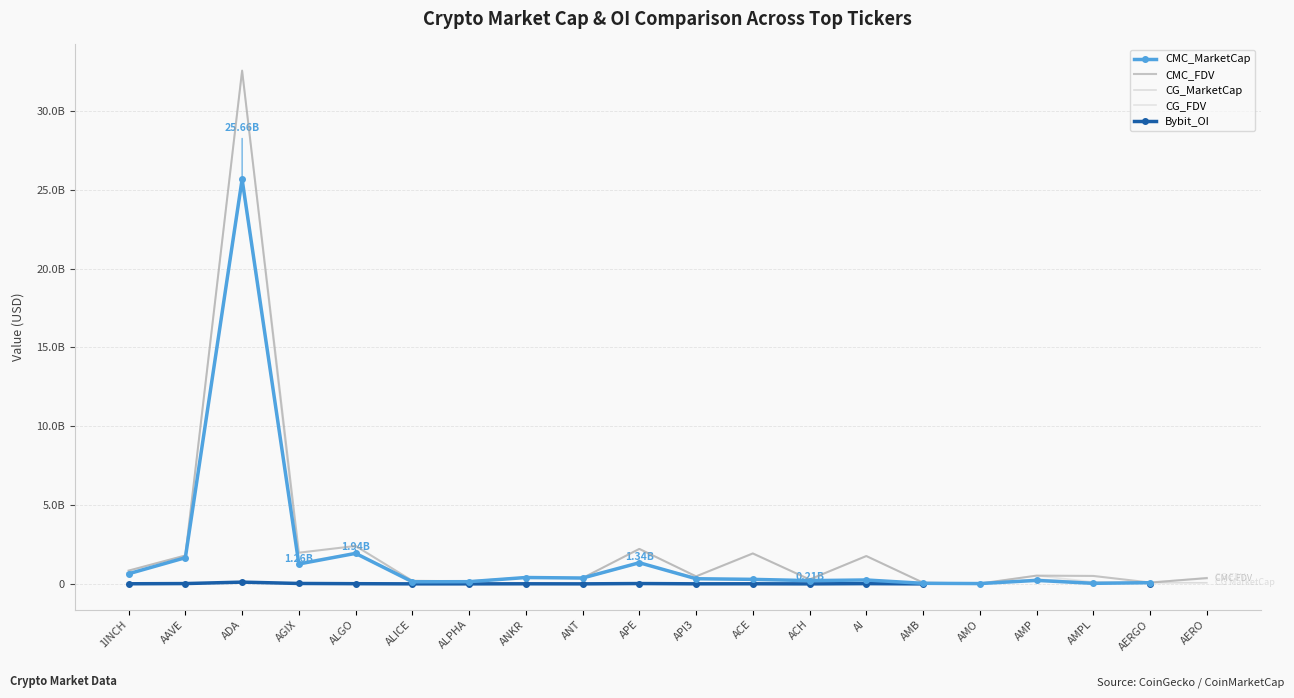

What is the label of the 20th point from the right?

1INCH